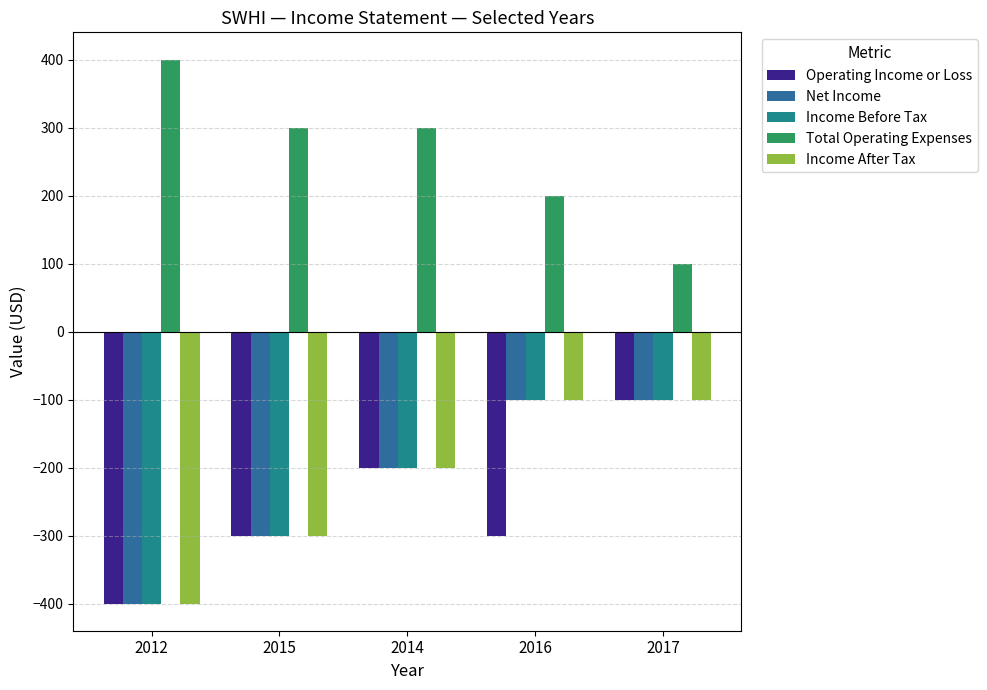

What is the label of the 5th bar from the left?

2017